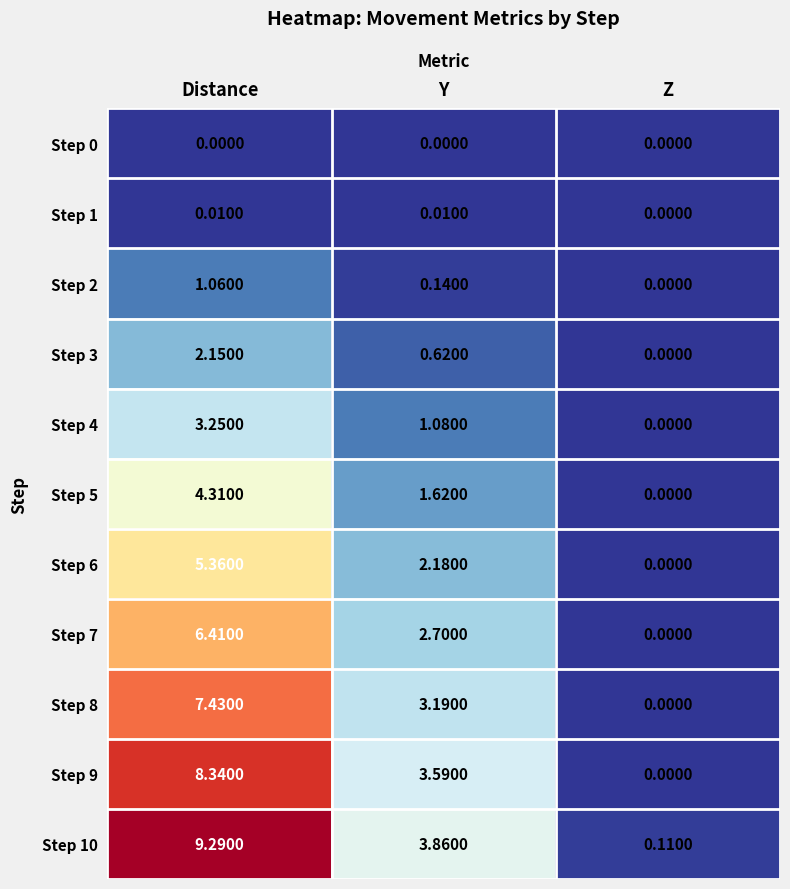

At which category is the sum across all series the highest?

Distance